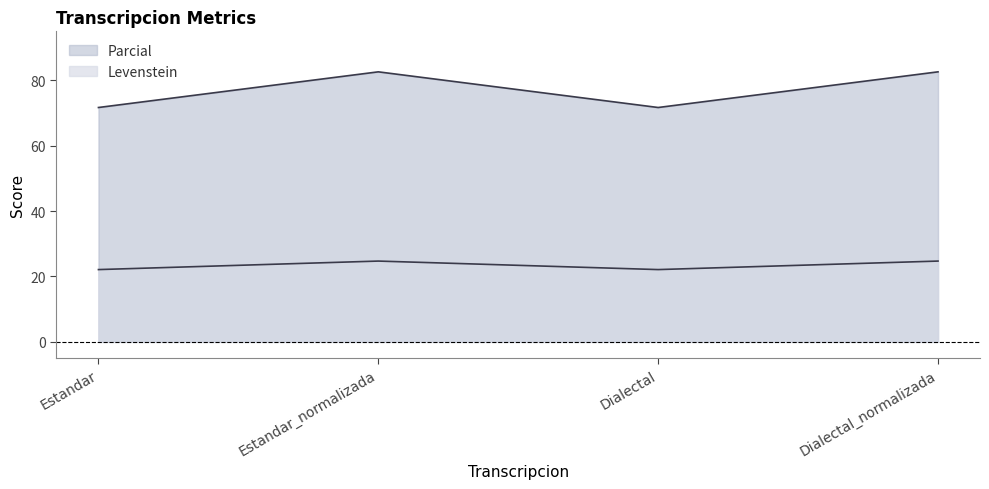

Reading left to right, what are all the values shown in this chart?

Levenstein: 71.7	82.6	71.7	82.6
Parcial: 22.1	24.7	22.1	24.7